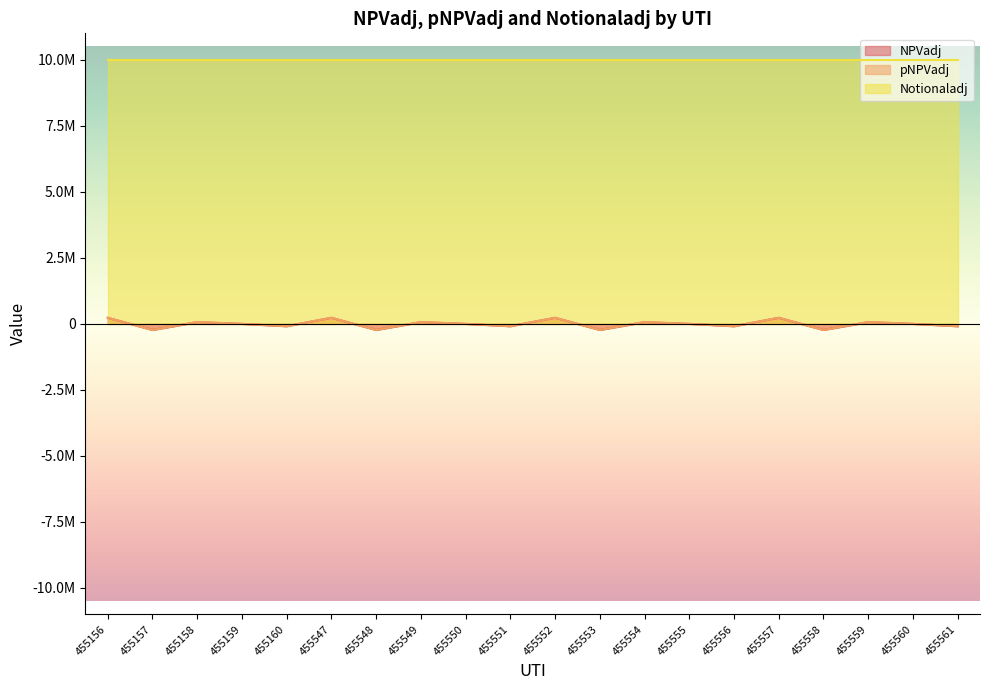

How many intersections are there between NPVadj and pNPVadj?

15